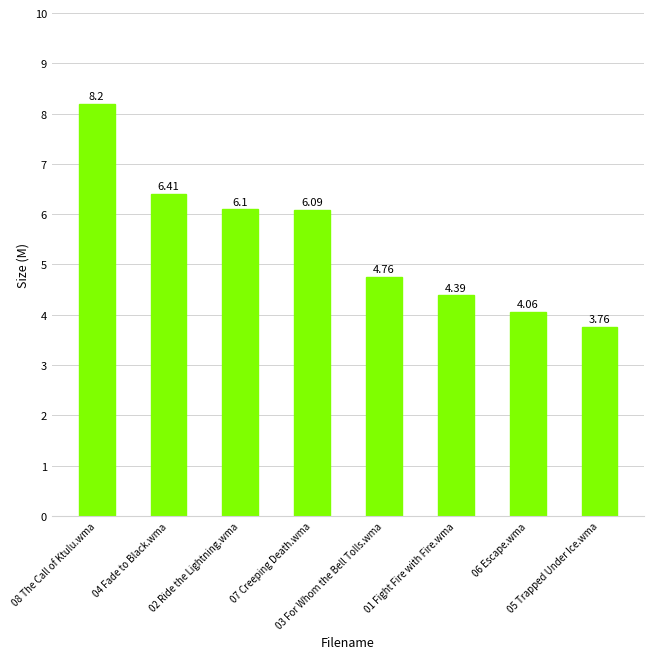

What is the difference between the maximum and minimum values?

4.4